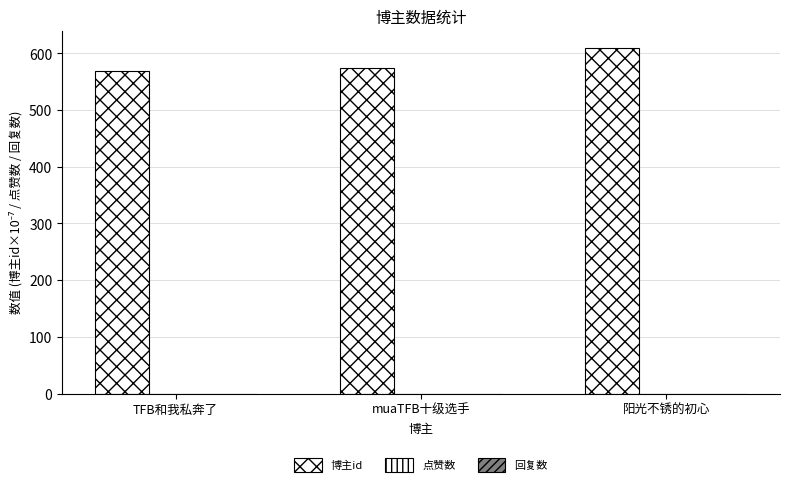

How many bars are there in total?

3